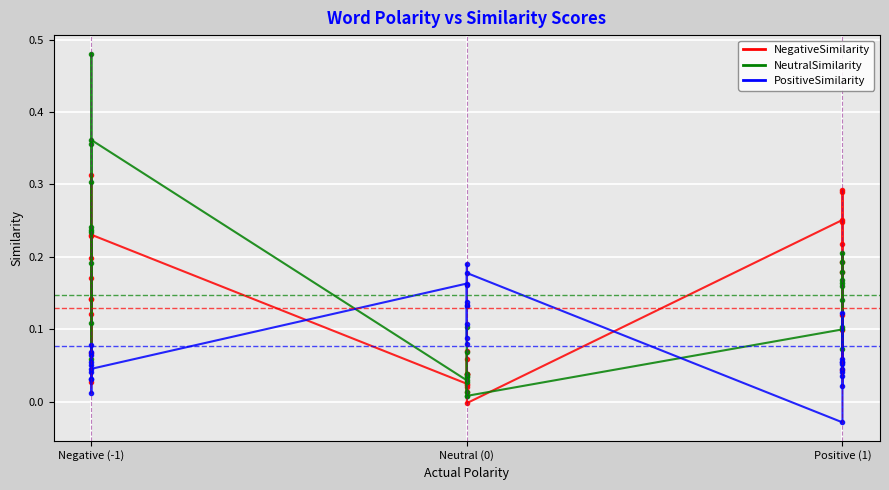

Reading left to right, list all the values displayed in this chart.

NegativeSimilarity: 0.2	0.3	0.1	0.1	0.1	0.2	0.0	0.1	0.2	0.2	0.0	0.0	0.1	0.0	0.0	0.0	0.0	0.0	0.1	-0.0	0.3	0.3	0.1	0.3	0.2	0.2	0.2	0.0	0.1	0.2
NeutralSimilarity: 0.3	0.5	0.1	0.2	0.2	0.2	0.1	0.2	0.4	0.4	0.0	0.0	0.0	0.0	0.1	0.0	0.0	0.0	0.1	0.0	0.1	0.2	0.1	0.2	0.2	0.1	0.2	0.2	0.1	0.2
PositiveSimilarity: 0.1	0.0	0.1	0.0	0.0	0.1	0.1	0.0	0.1	0.0	0.2	0.2	0.1	0.1	0.1	0.1	0.2	0.1	0.1	0.2	-0.0	0.0	0.0	0.1	0.0	0.1	0.1	0.1	0.1	0.0